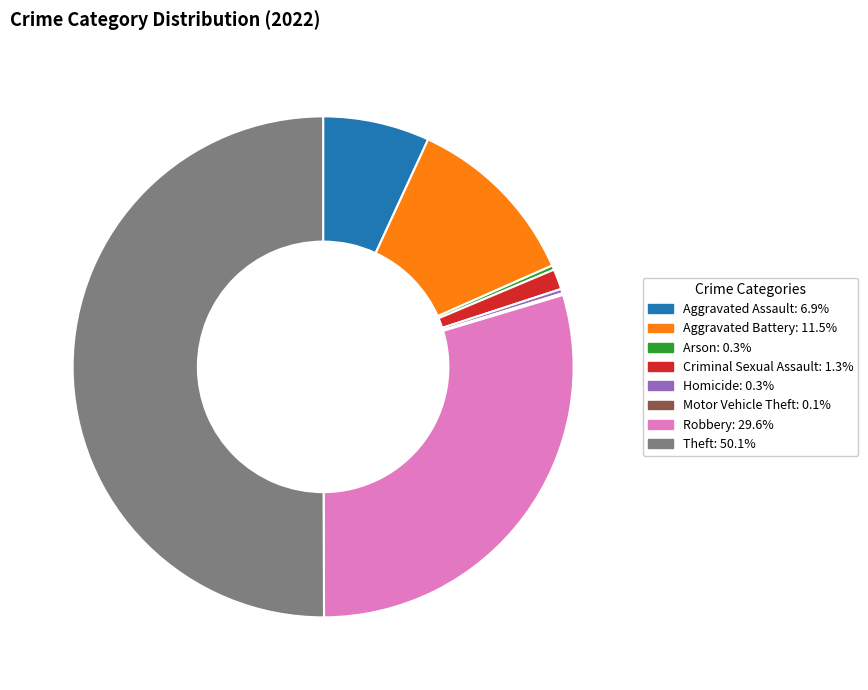

Approximately how many times larger is the value at Homicide: 0.3% compared to Arson: 0.3%?

1.0